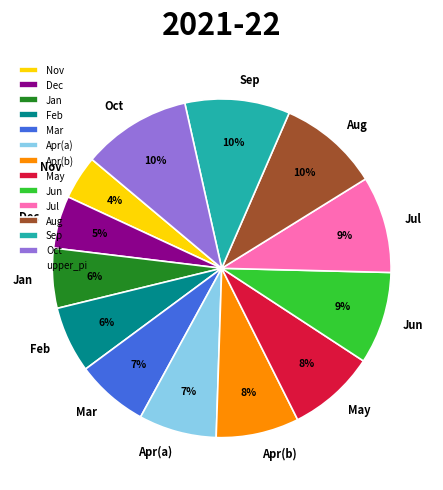

Between Feb and Apr(b), which is larger?

Apr(b)